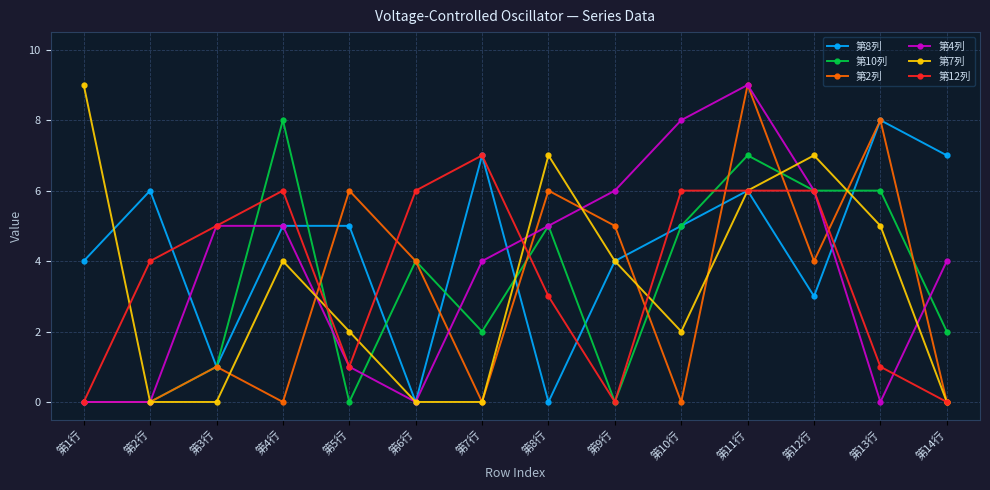

Reading left to right, what are all the values shown in this chart?

第8列: 第1行=4	第2行=6	第3行=1	第4行=5	第5行=5	第6行=0	第7行=7	第8行=0	第9行=4	第10行=5	第11行=6	第12行=3	第13行=8	第14行=7
第10列: 第1行=0	第2行=0	第3行=1	第4行=8	第5行=0	第6行=4	第7行=2	第8行=5	第9行=0	第10行=5	第11行=7	第12行=6	第13行=6	第14行=2
第2列: 第1行=0	第2行=0	第3行=1	第4行=0	第5行=6	第6行=4	第7行=0	第8行=6	第9行=5	第10行=0	第11行=9	第12行=4	第13行=8	第14行=0
第4列: 第1行=0	第2行=0	第3行=5	第4行=5	第5行=1	第6行=0	第7行=4	第8行=5	第9行=6	第10行=8	第11行=9	第12行=6	第13行=0	第14行=4
第7列: 第1行=9	第2行=0	第3行=0	第4行=4	第5行=2	第6行=0	第7行=0	第8行=7	第9行=4	第10行=2	第11行=6	第12行=7	第13行=5	第14行=0
第12列: 第1行=0	第2行=4	第3行=5	第4行=6	第5行=1	第6行=6	第7行=7	第8行=3	第9行=0	第10行=6	第11行=6	第12行=6	第13行=1	第14行=0